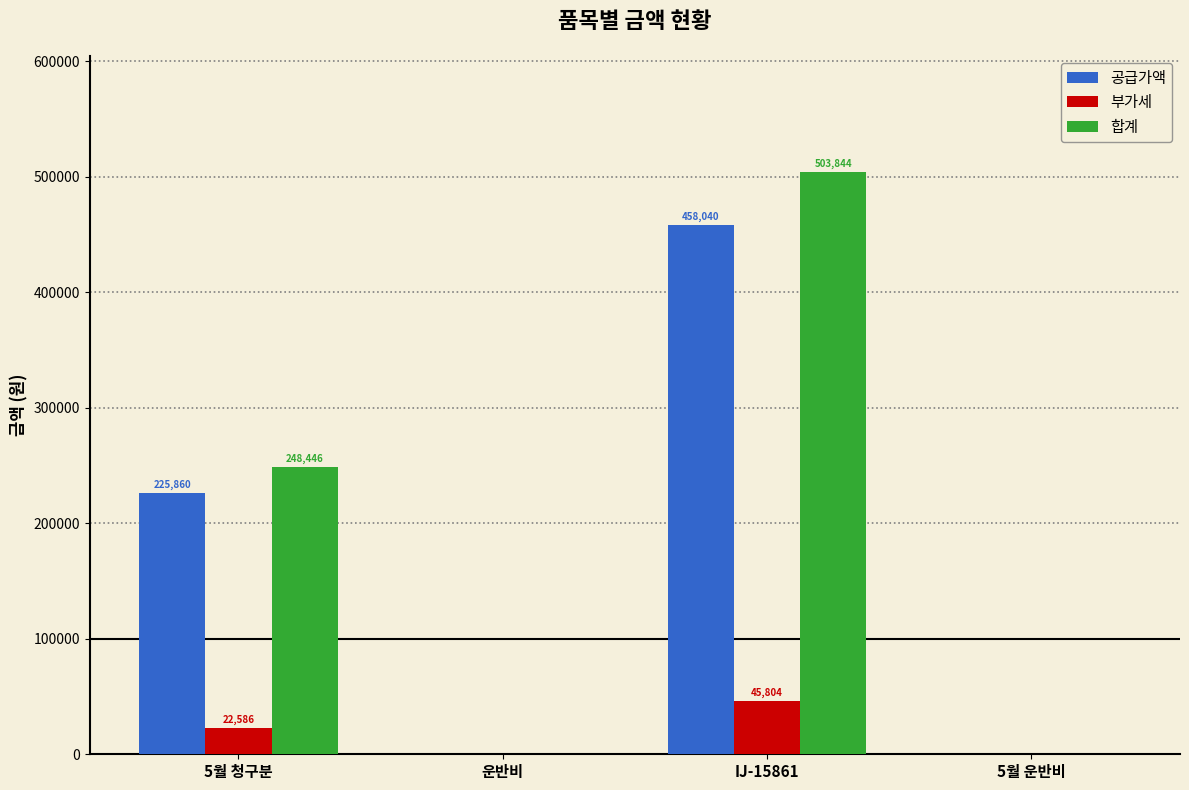

Is it true that 합계 equals 503844 at IJ-15861?

True